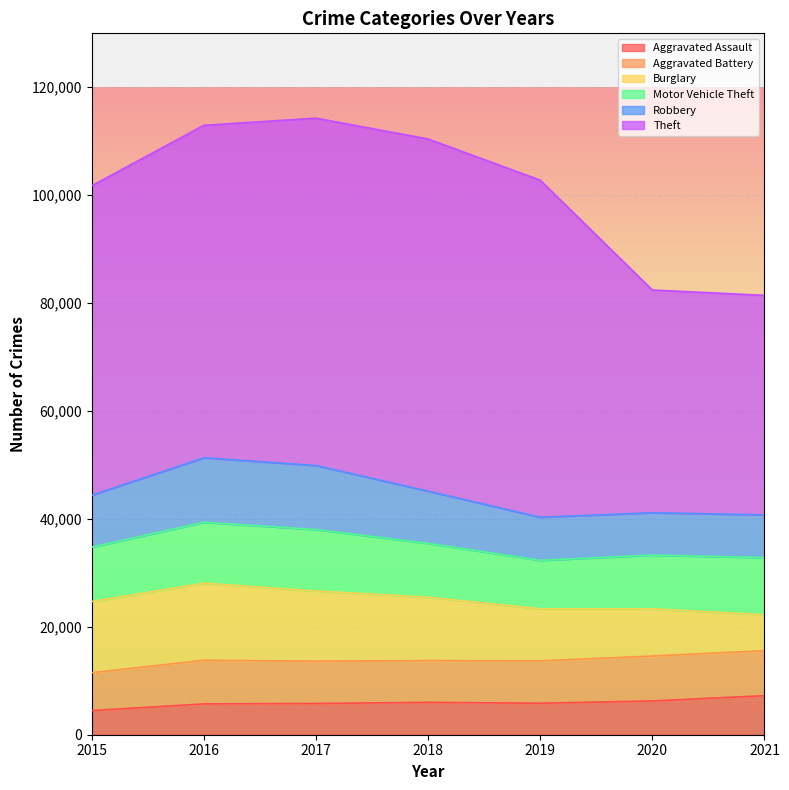

Does the chart display data point markers on the line(s)?

No